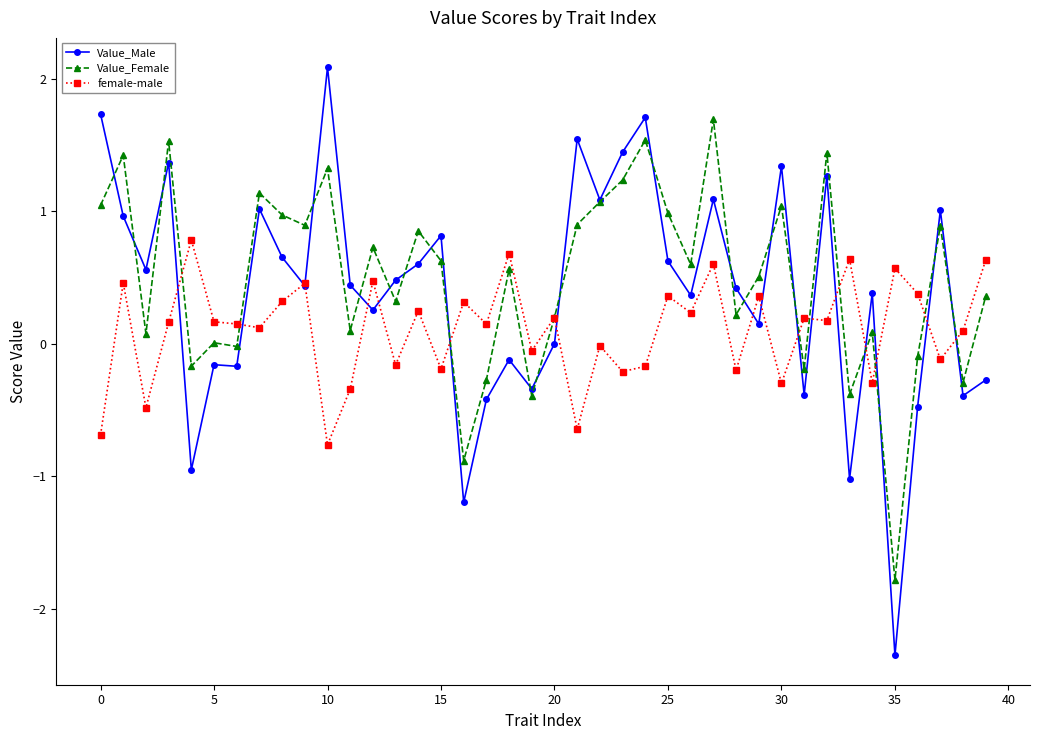

Which series ends up on top after the final intersection of female-male and Value_Male?

female-male